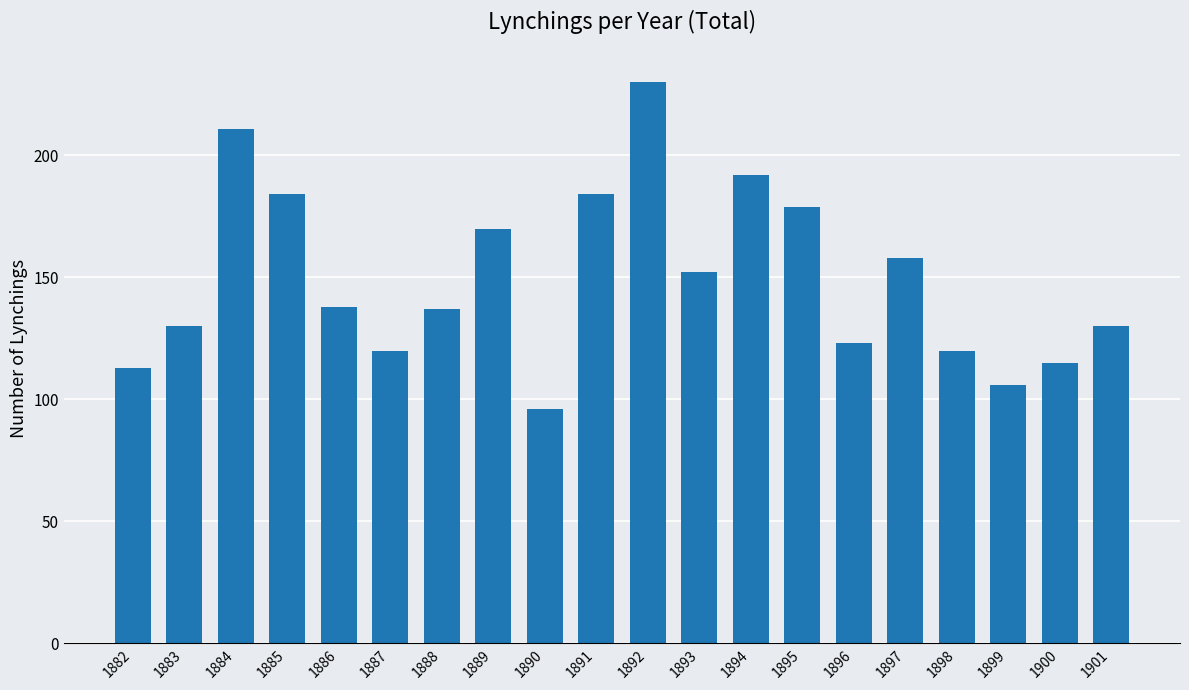

Which category has the highest value across all series?

1892